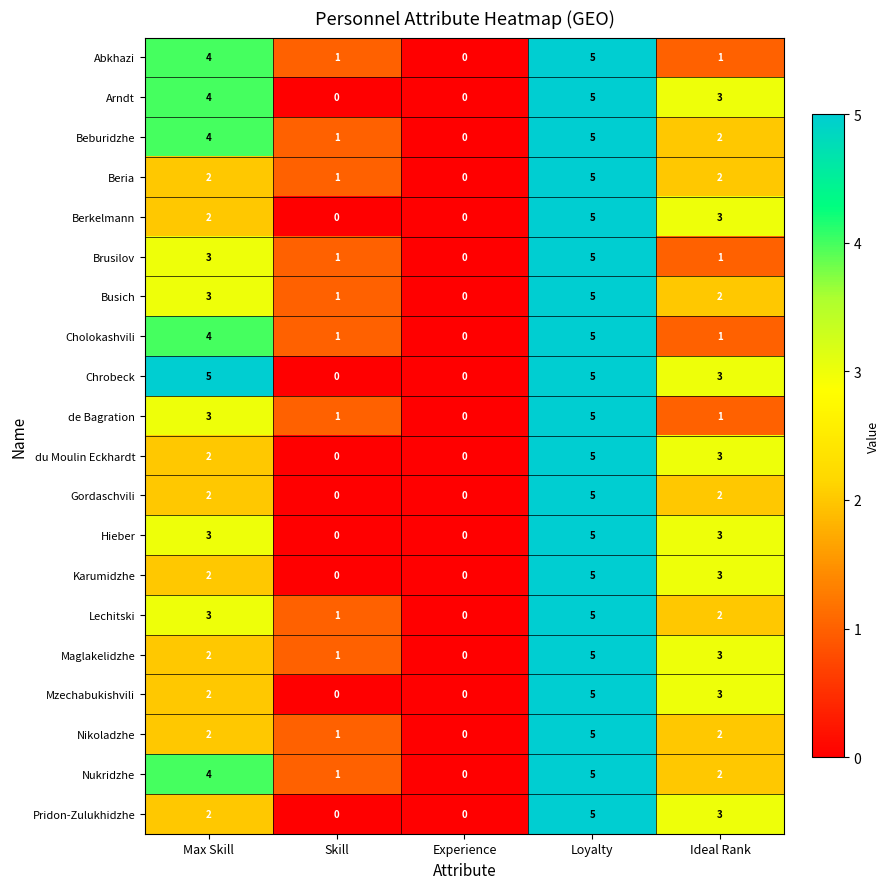

How many de Bagration values are between 1 and 3?

3